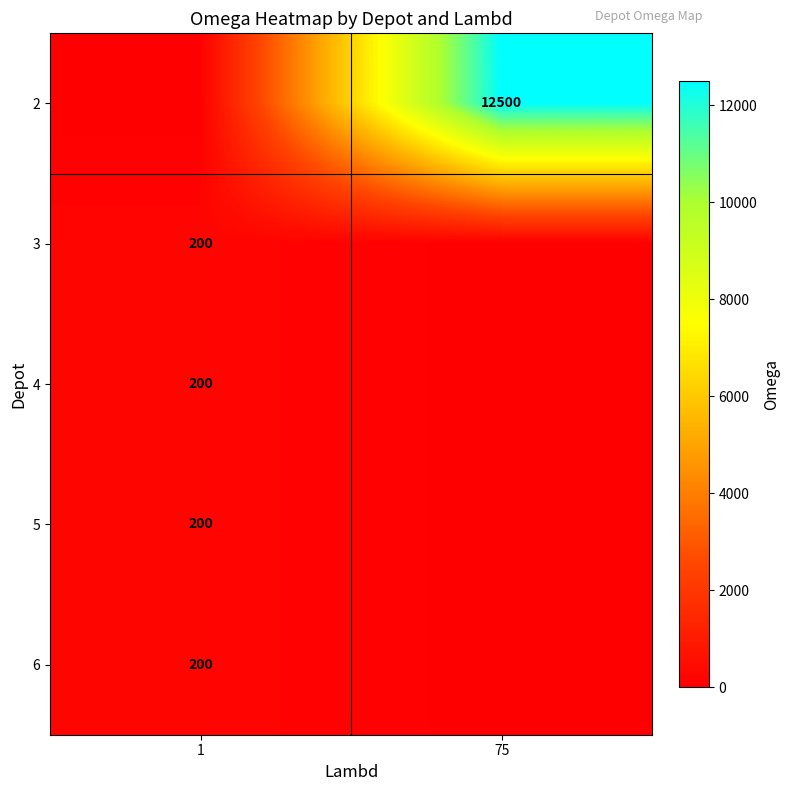

How many distinct data groups are displayed?

5